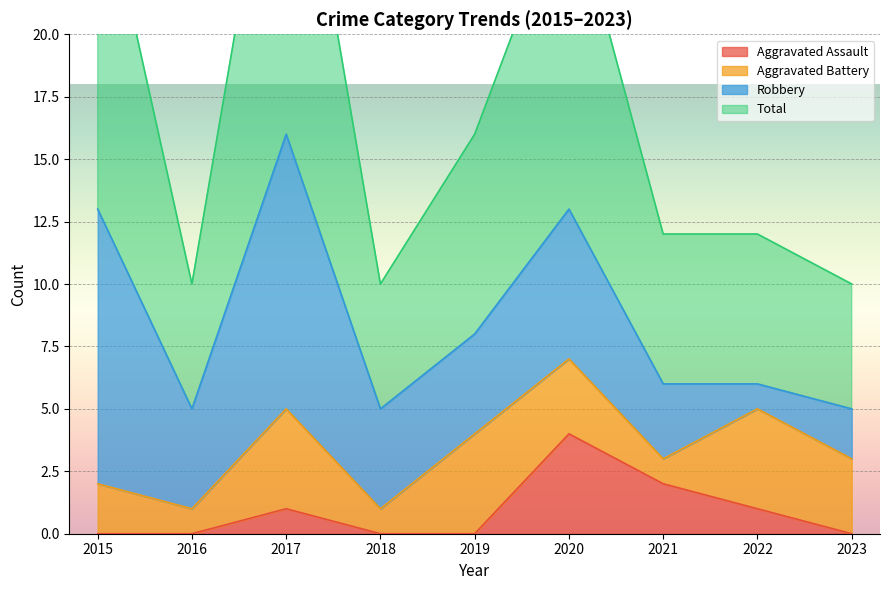

The Aggravated Assault series shows 7 at 2020. True or false?

False